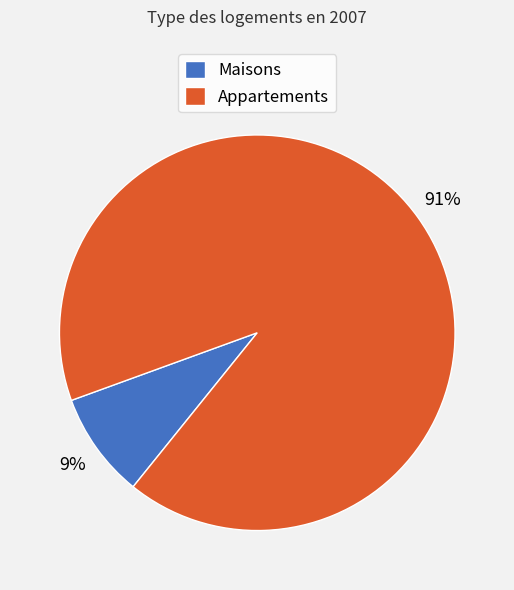

True or false: Maisons accounts for 9% of the total.

True